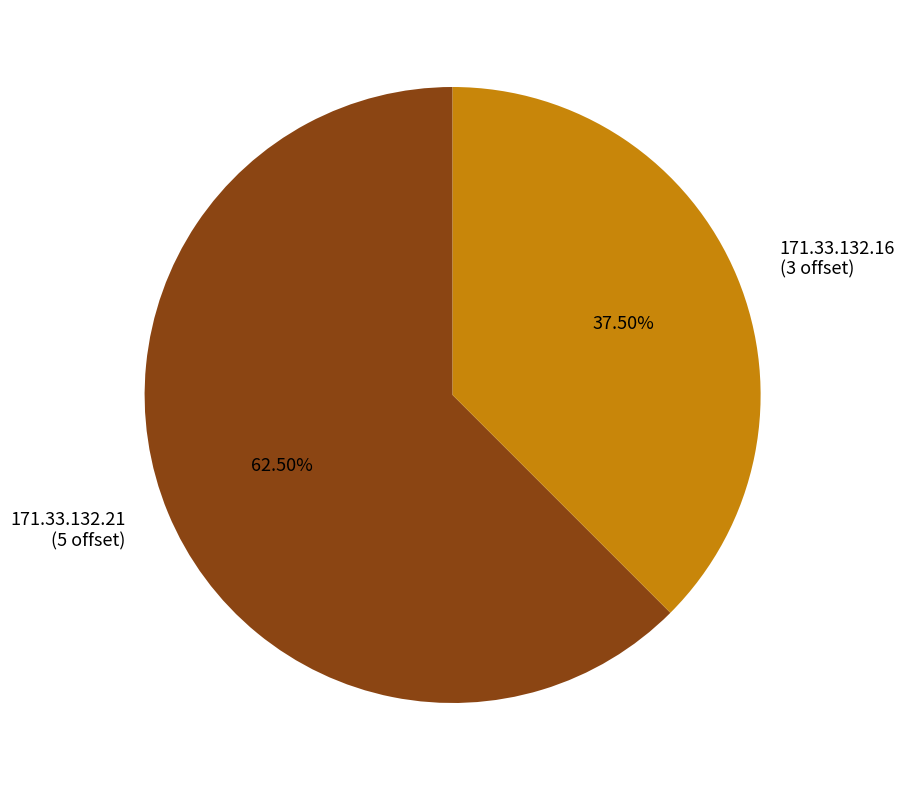

To the nearest percent, what is the average slice percentage?

50%